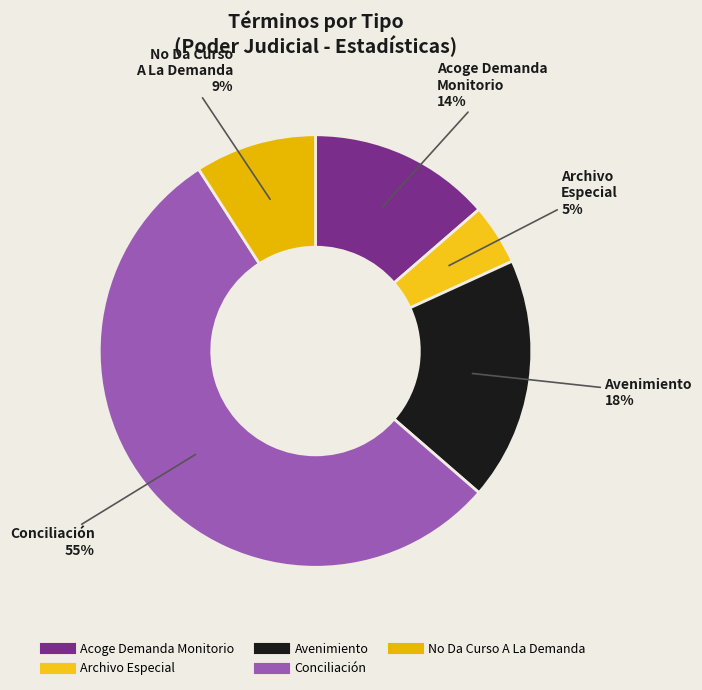

To the nearest percent, what percentage of the pie is Avenimiento?

18%